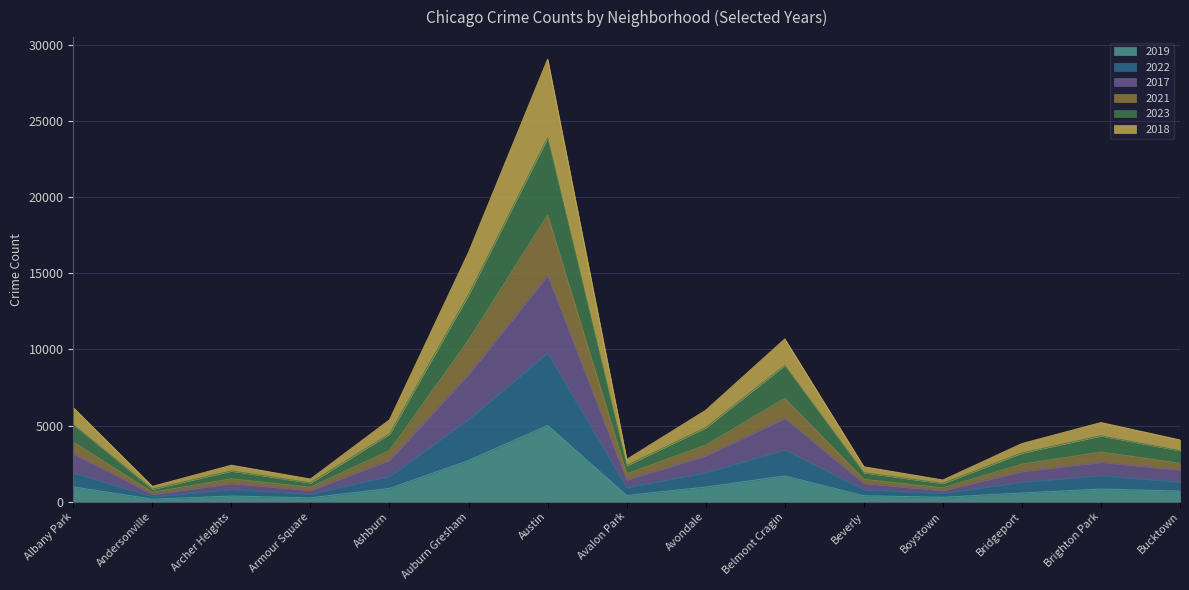

How many categories are shown in the chart?

15